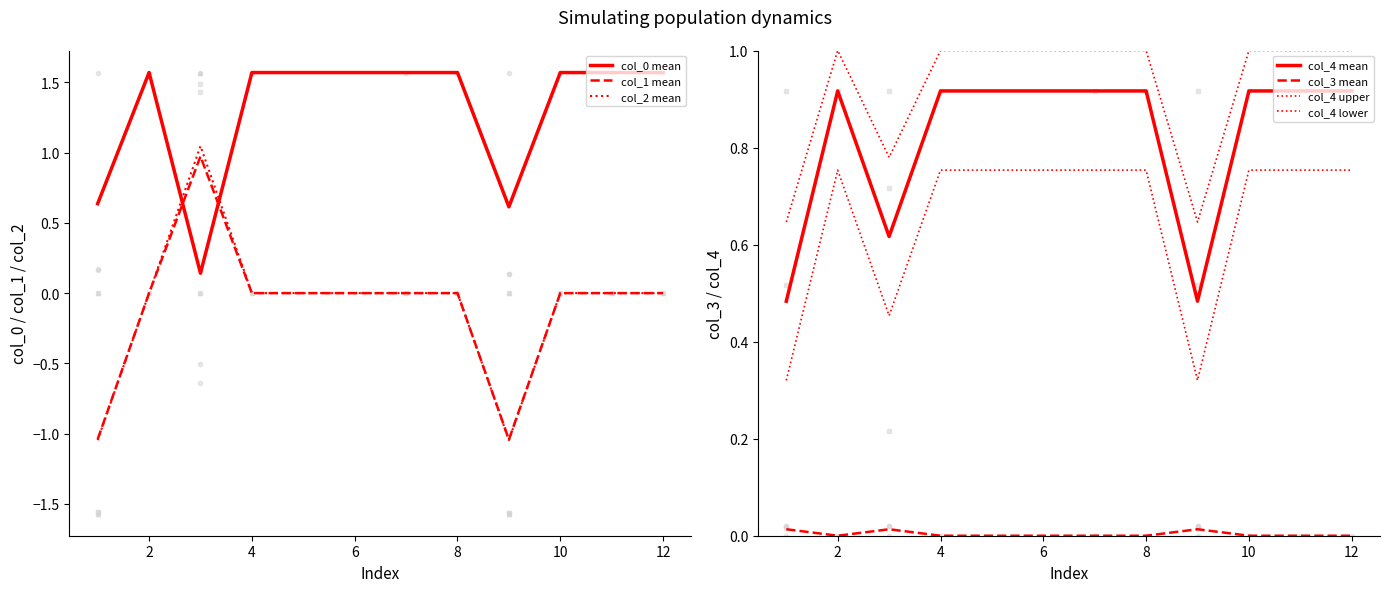

Is it true that col_0 mean equals 0.6 at 8?

False